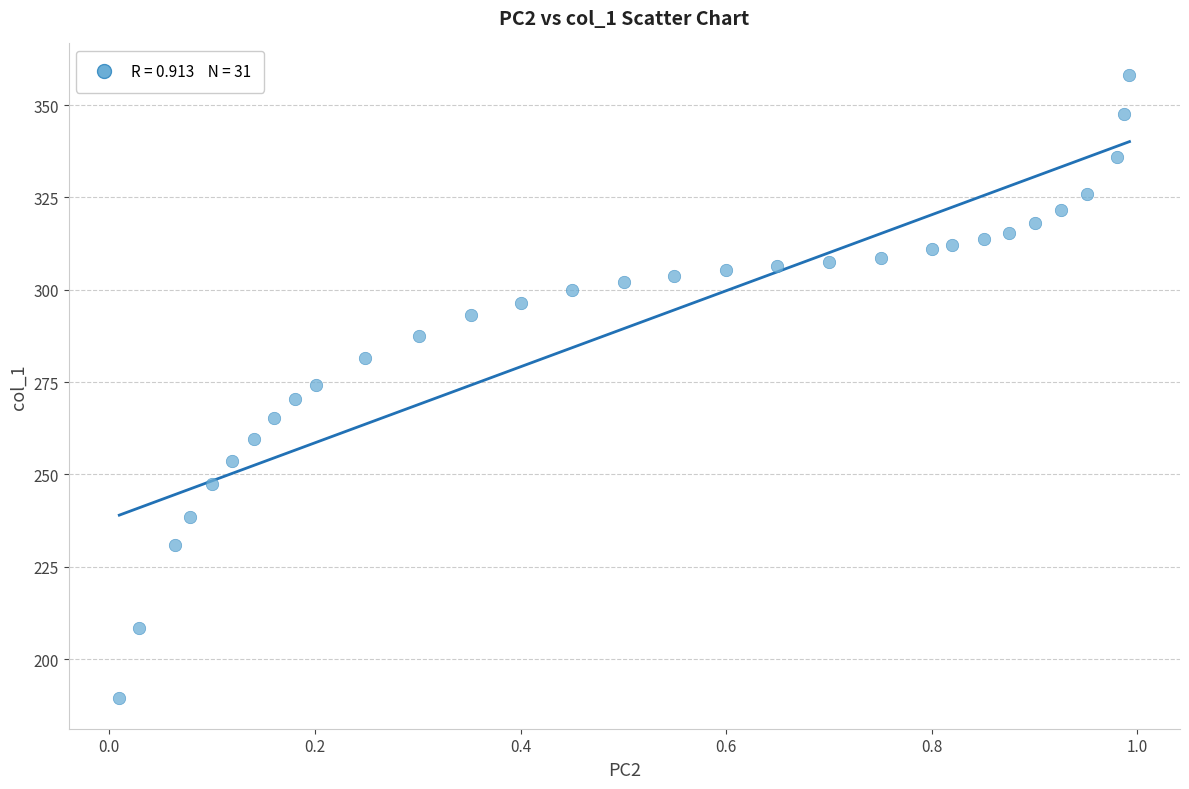

What is the range of Y values (max minus min)?

168.6